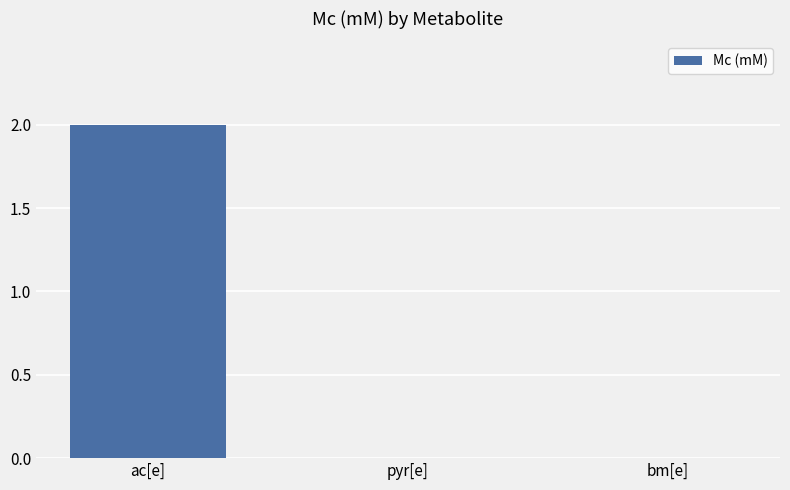

Which category has the highest value across all series?

ac[e]